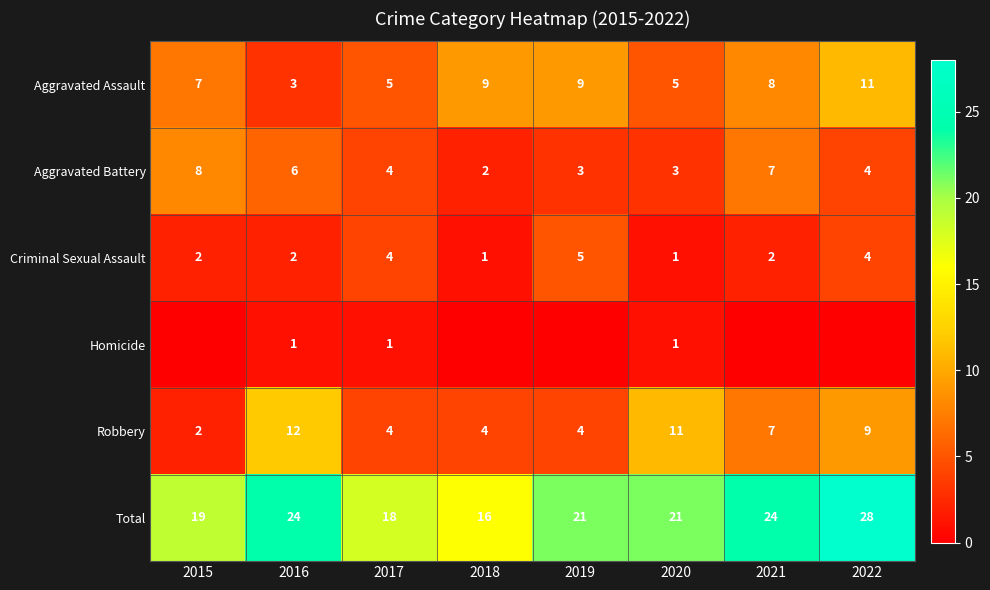

The Robbery series shows 18 at 2016. True or false?

False